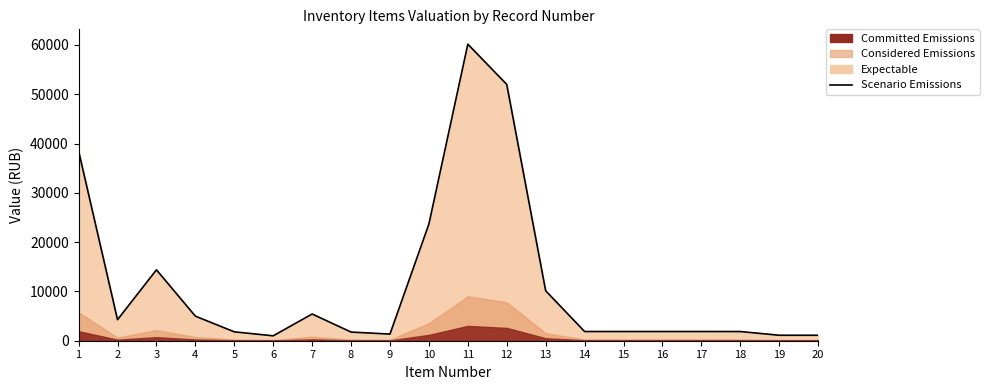

Where is the data nearest to the value 30577?

10